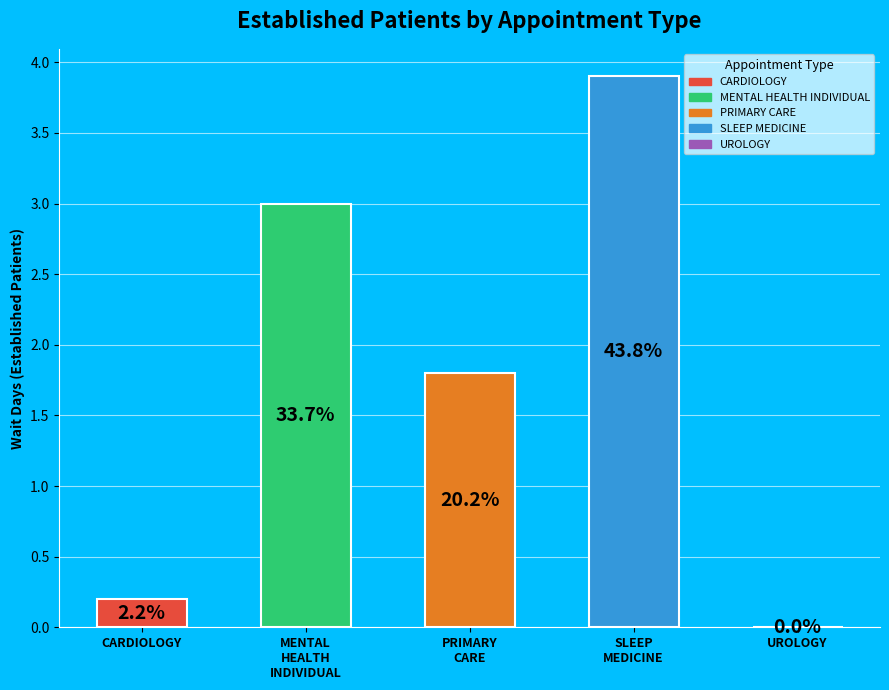

Combined, what portion of the pie is PRIMARY CARE and SLEEP MEDICINE?

64.0%